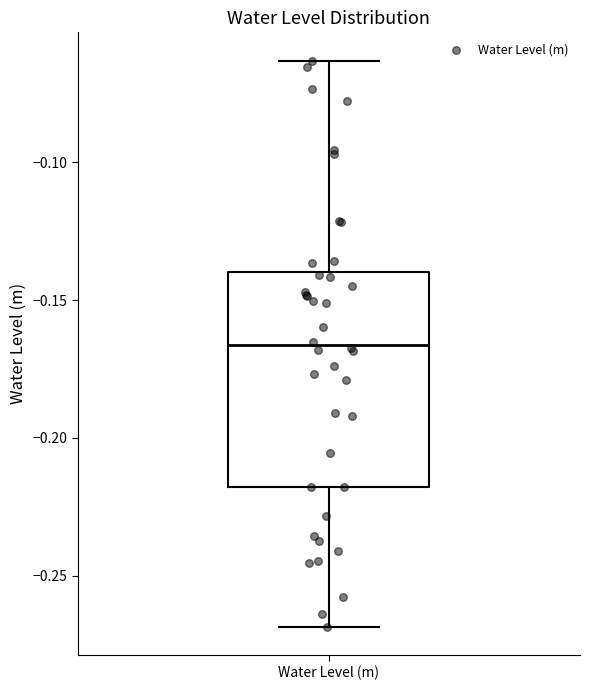

Transcribe this box plot: give where the median line is, the range the box spans, and where the two whiskers end, as read against the y-axis. The values are not printed on the chart, so give them approximately, as read against the axis.

median -0.165, box -0.220 to -0.140, whiskers -0.270 to -0.065